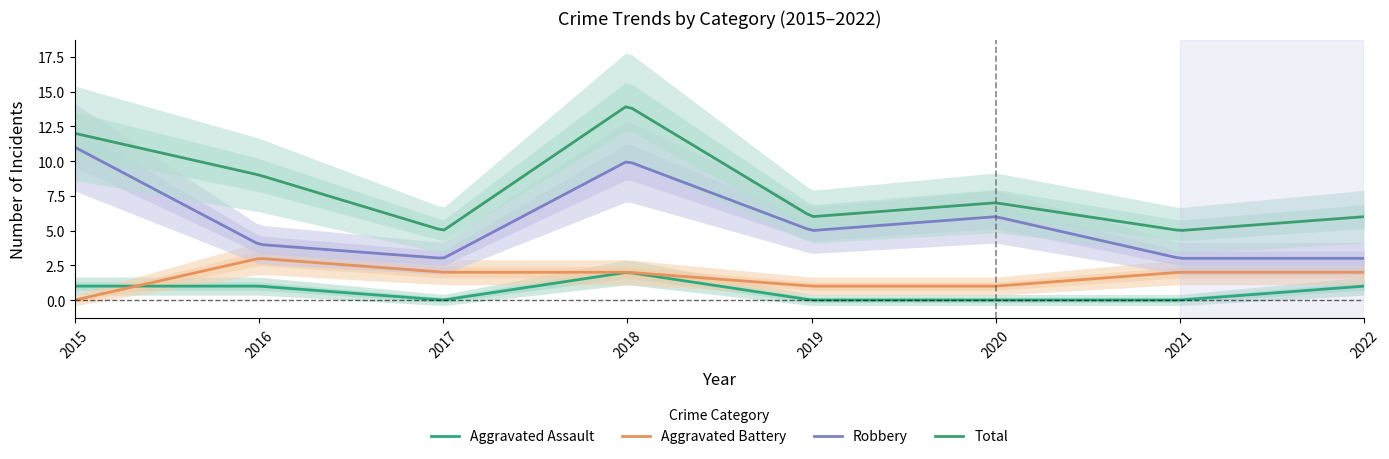

What is the value of the Total point at the 5th from the left?

6